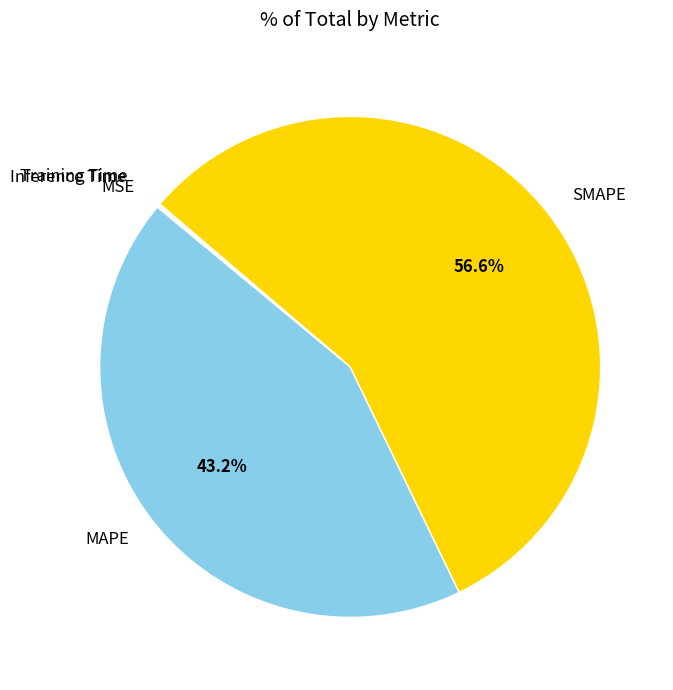

Which category has the biggest portion of the pie?

SMAPE